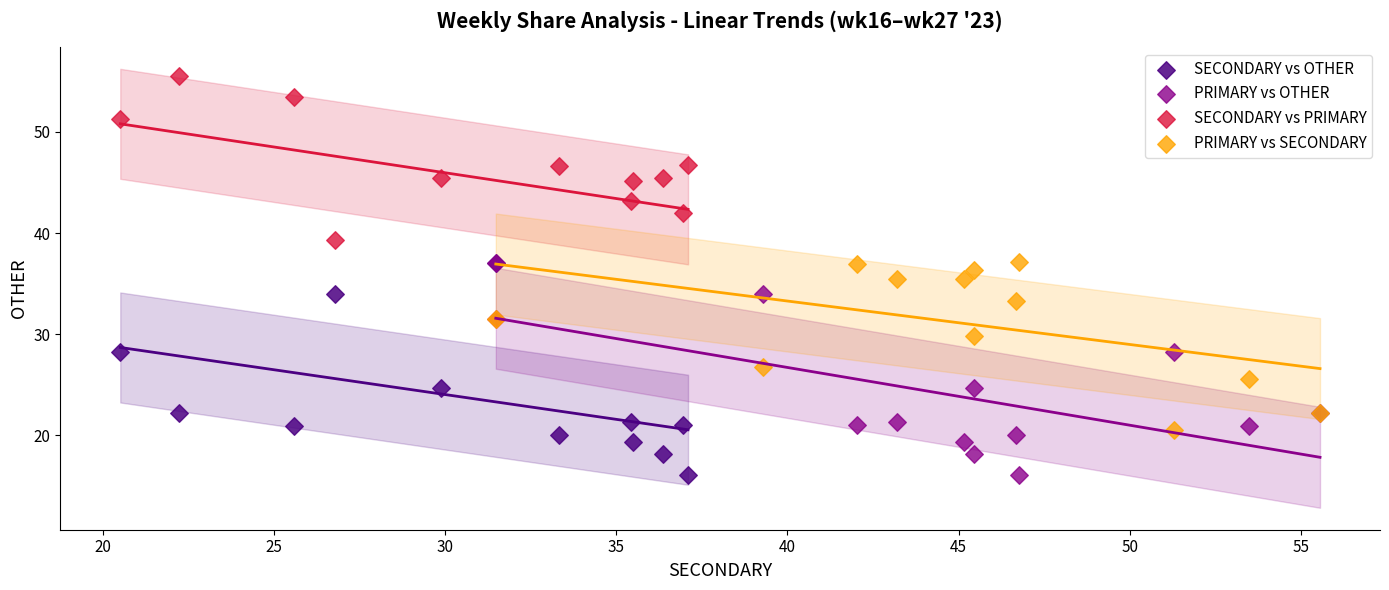

Which series contains the highest Y value?

SECONDARY vs PRIMARY